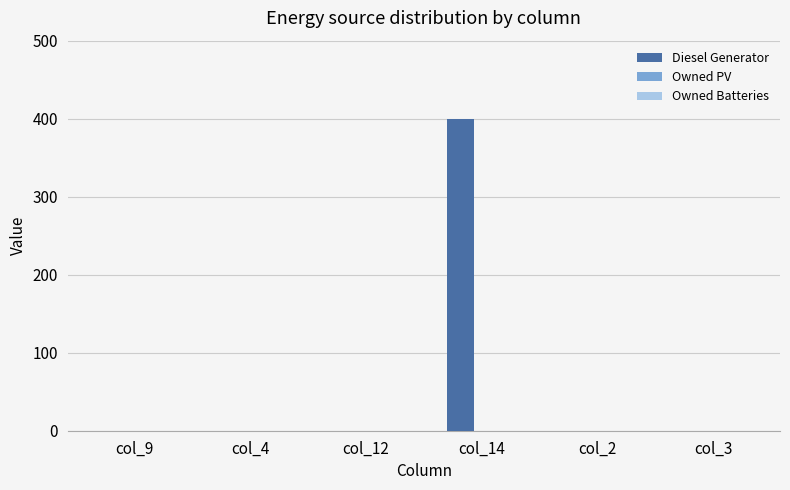

The value at col_14 is 84. True or false?

False